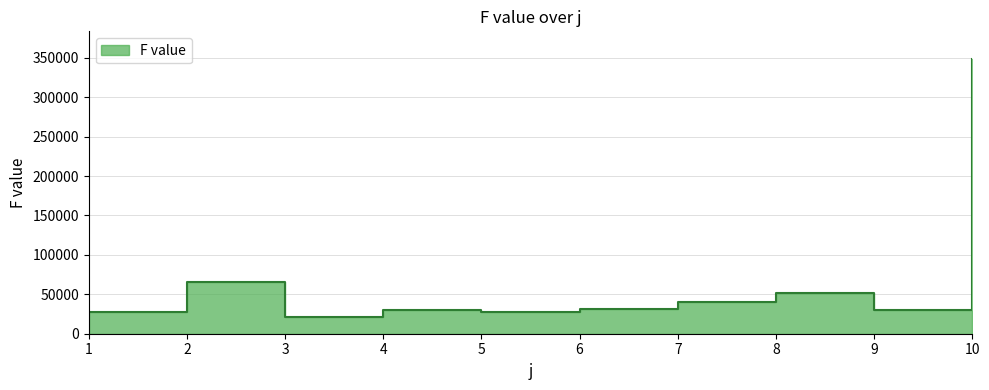

What is the change in value from 1 to 4?

+3461.8